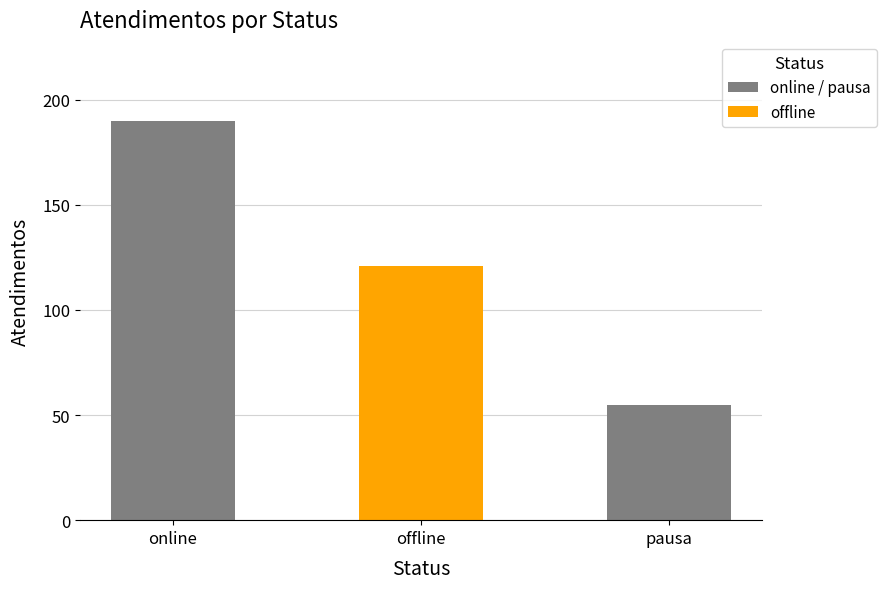

Which has a higher value, offline or pausa?

offline